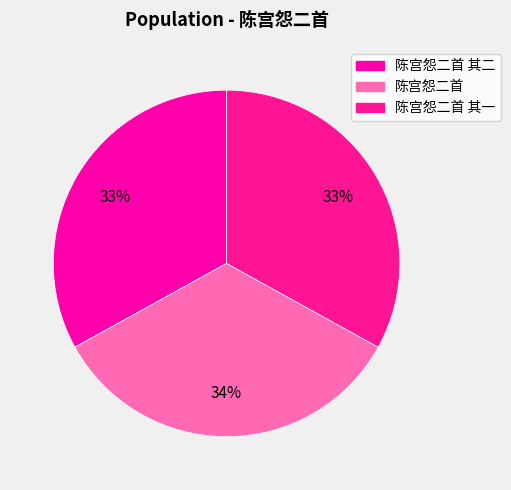

How many slices are in this pie chart?

3